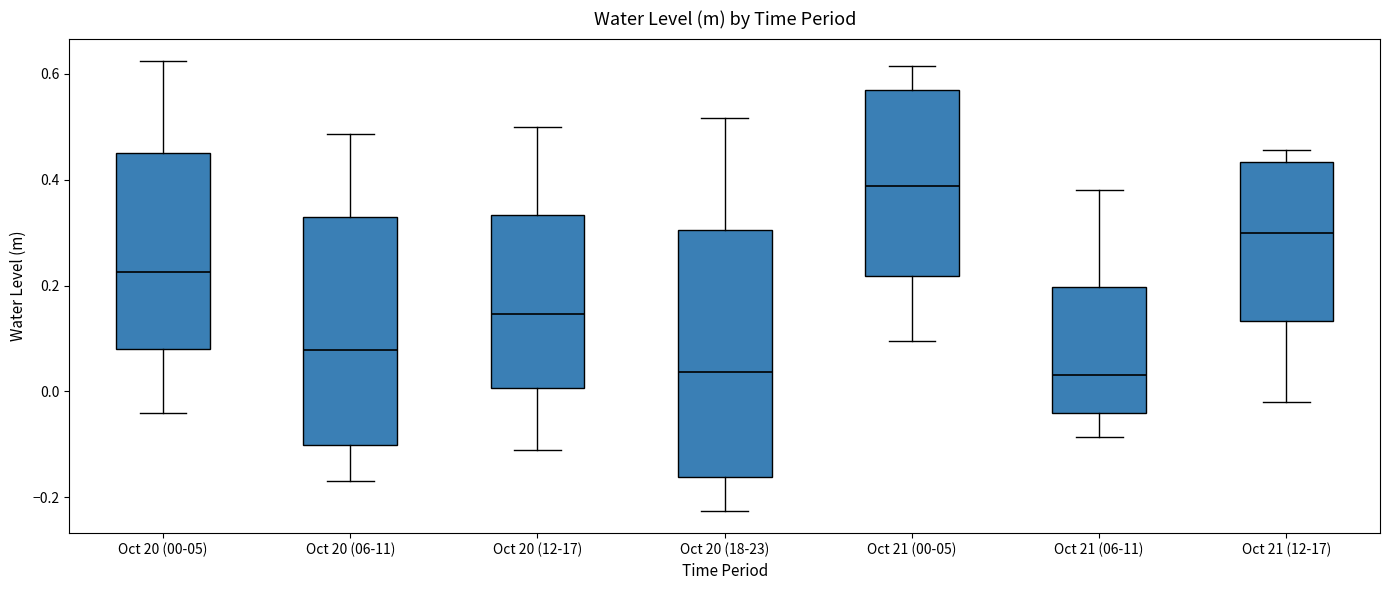

Reading left to right, read every box against the y-axis: the position of its median line, the range the box covers, and the ends of its whiskers. The values are not printed on the chart, so give them approximately, as read against the axis.

Oct 20 (00-05): median 0.22, box 0.08 to 0.46, whiskers -0.04 to 0.62
Oct 20 (06-11): median 0.08, box -0.10 to 0.32, whiskers -0.16 to 0.48
Oct 20 (12-17): median 0.14, box 0.00 to 0.34, whiskers -0.12 to 0.50
Oct 20 (18-23): median 0.04, box -0.16 to 0.30, whiskers -0.22 to 0.52
Oct 21 (00-05): median 0.38, box 0.22 to 0.56, whiskers 0.10 to 0.62
Oct 21 (06-11): median 0.04, box -0.04 to 0.20, whiskers -0.08 to 0.38
Oct 21 (12-17): median 0.30, box 0.14 to 0.44, whiskers -0.02 to 0.46